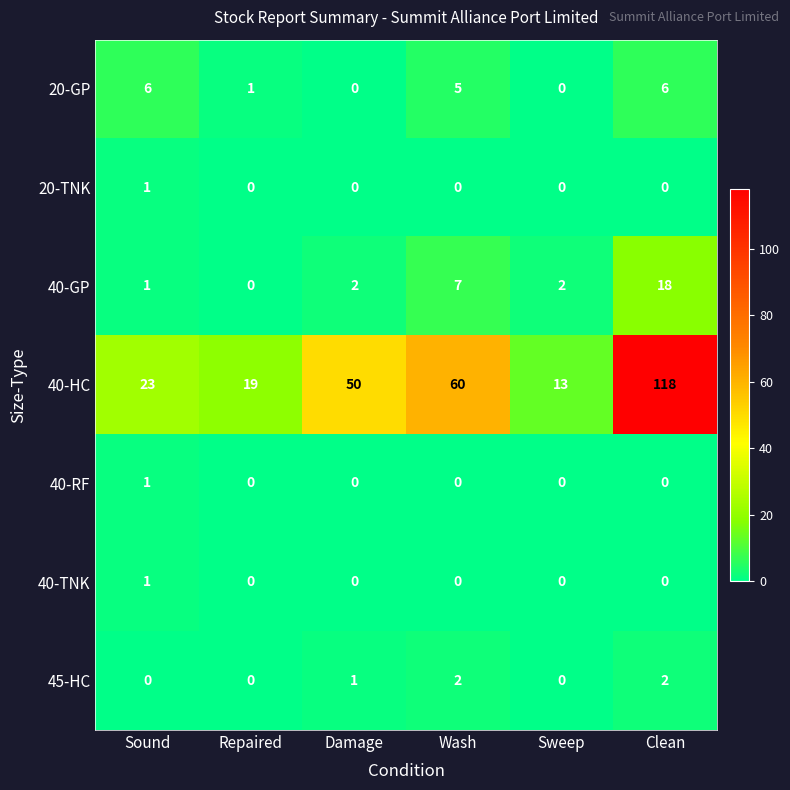

Which series has the widest spread of values?

40-HC